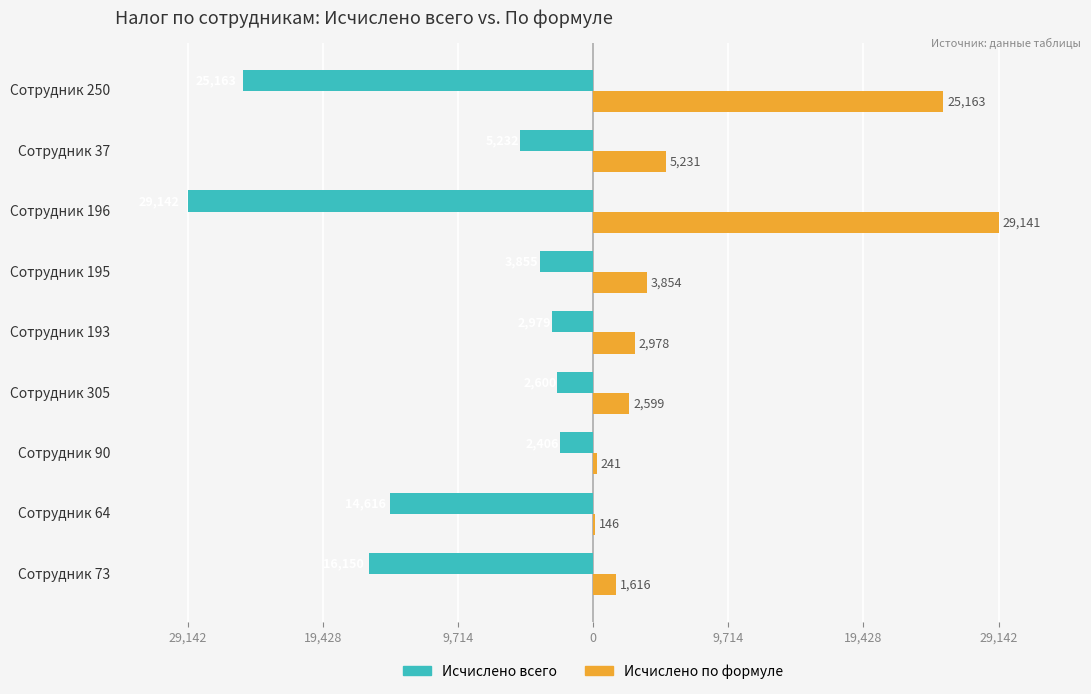

What are all the series names shown in the legend?

Исчислено всего, Исчислено по формуле